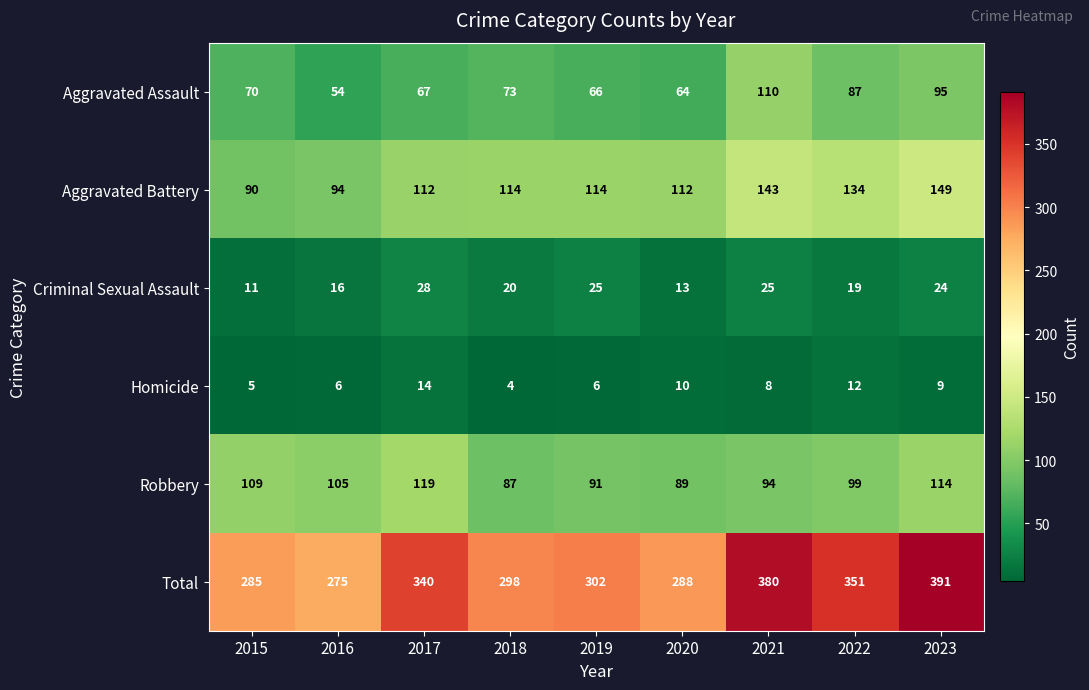

What is the difference between the maximum and minimum values in the Criminal Sexual Assault series?

17